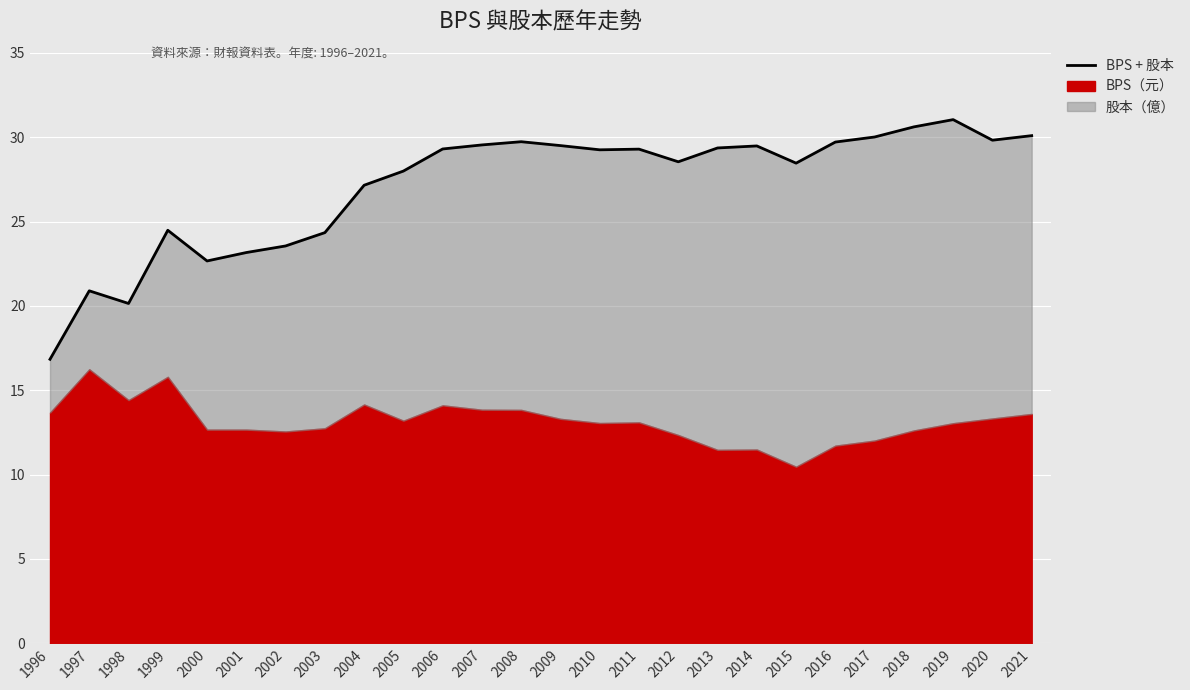

List the labels in order of value, largest first.

2019, 2018, 2021, 2017, 2020, 2008, 2016, 2007, 2009, 2014, 2013, 2006, 2011, 2010, 2012, 2015, 2005, 2004, 1999, 2003, 2002, 2001, 2000, 1997, 1998, 1996